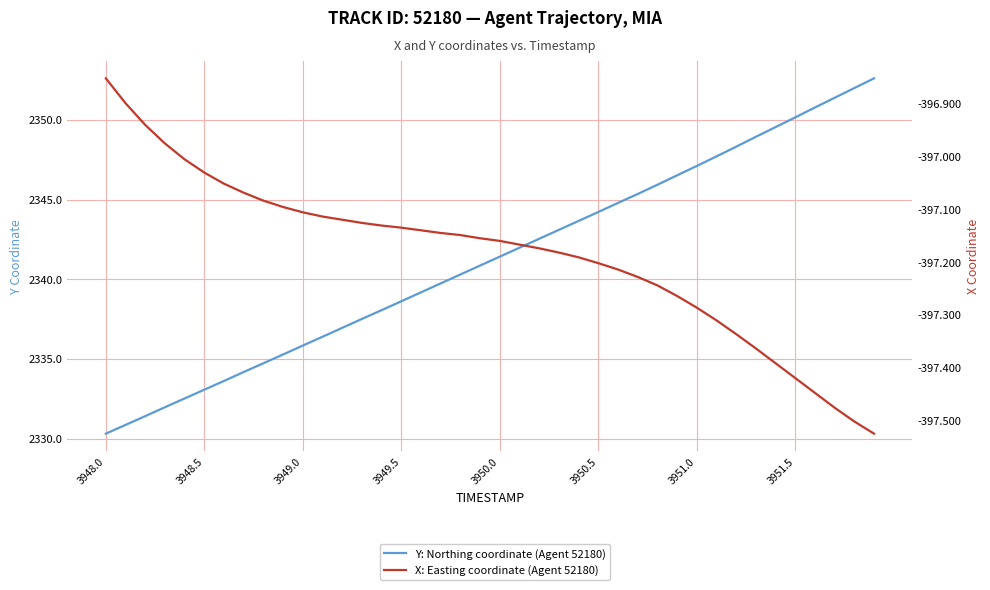

What is the minimum value for Y: Northing coordinate (Agent 52180)?

2330.3